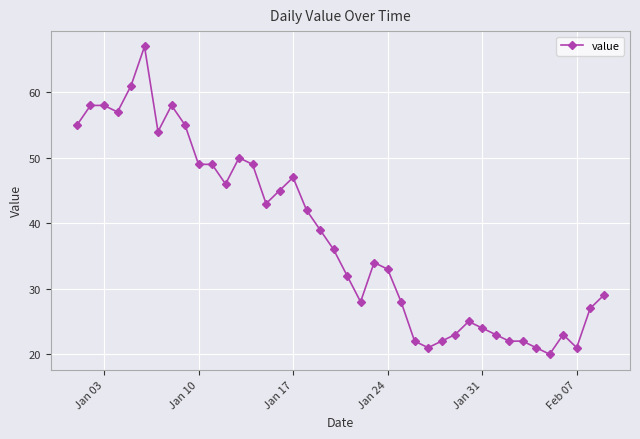

What is the sum of all values?

1518